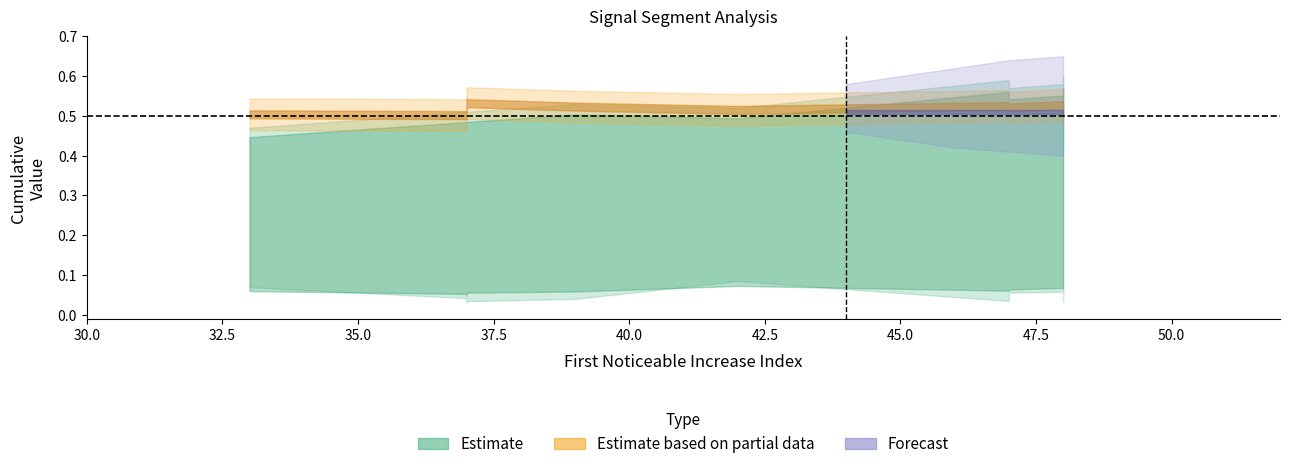

At which category is the sum across all series the highest?

48